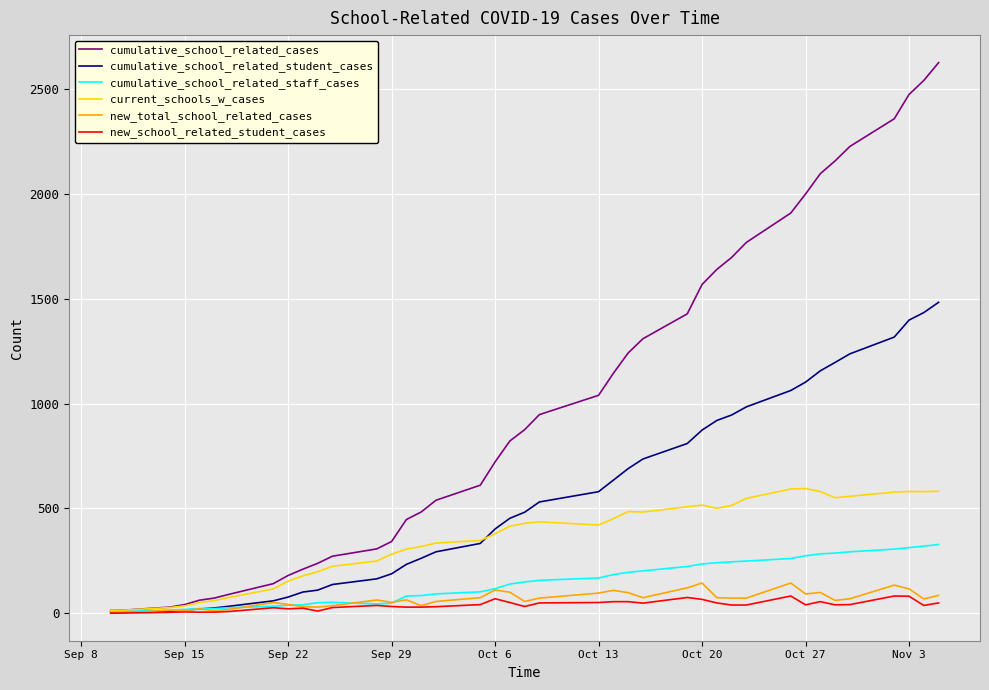

Which series has the largest total across all categories?

cumulative_school_related_cases